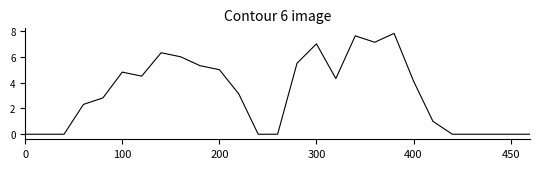

What is the maximum value shown in the chart?

7.8